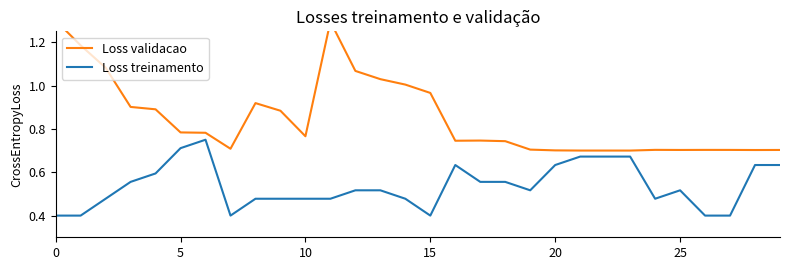

Rank the series at 10 from highest to lowest value.

Loss validacao, Loss treinamento